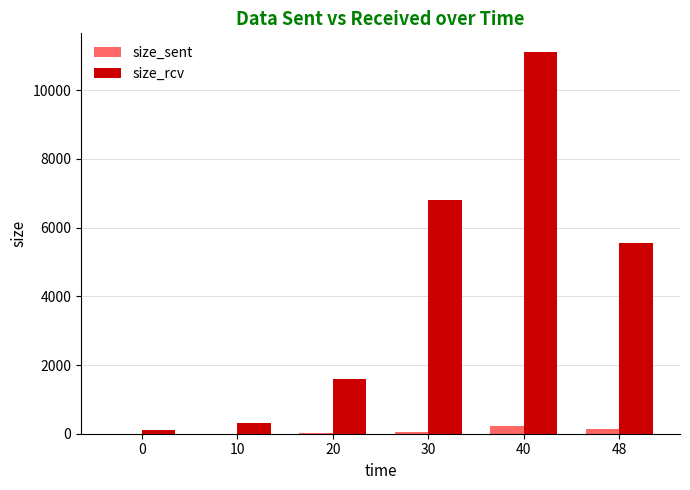

At which category is the sum across all series the highest?

40